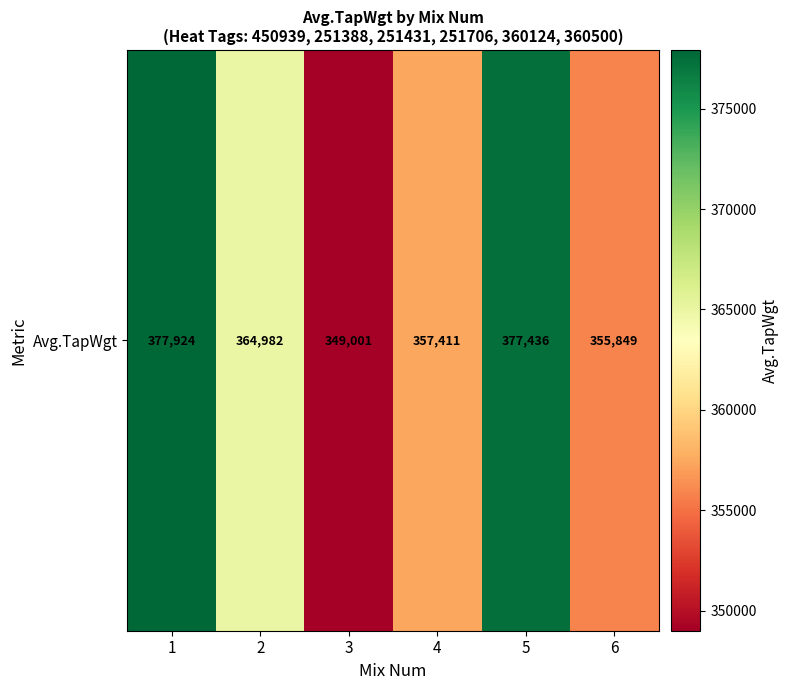

What is the sum of all values?

2182603